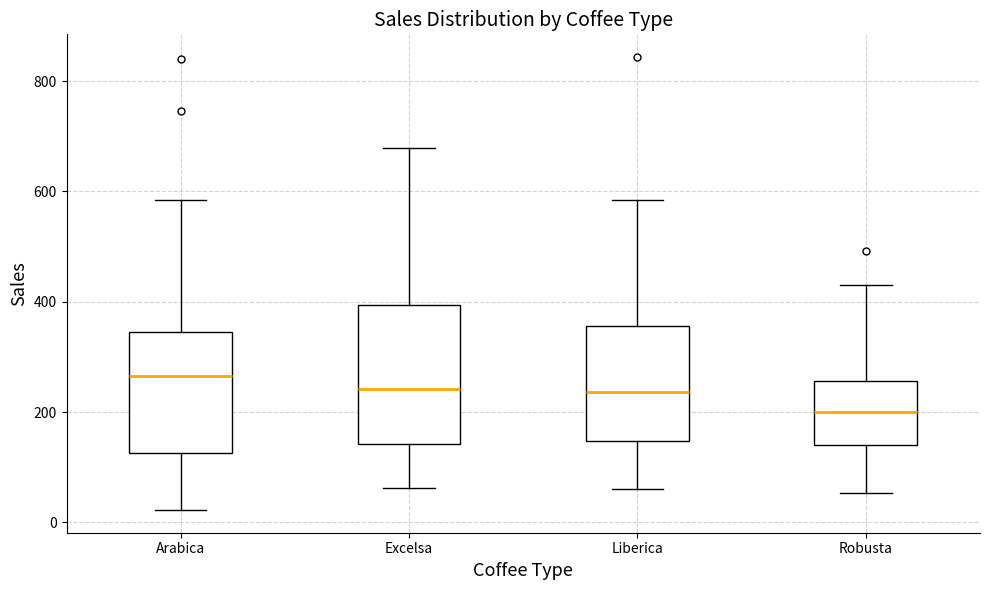

Reading left to right, transcribe this box plot: for each box, give where its median line is, the range the box spans, and where its two whiskers end, as read against the y-axis. The values are not printed on the chart, so give them approximately, as read against the axis.

Arabica: median 260, box 120 to 340, whiskers 20 to 580
Excelsa: median 240, box 140 to 400, whiskers 60 to 680
Liberica: median 240, box 140 to 360, whiskers 60 to 580
Robusta: median 200, box 140 to 260, whiskers 60 to 420